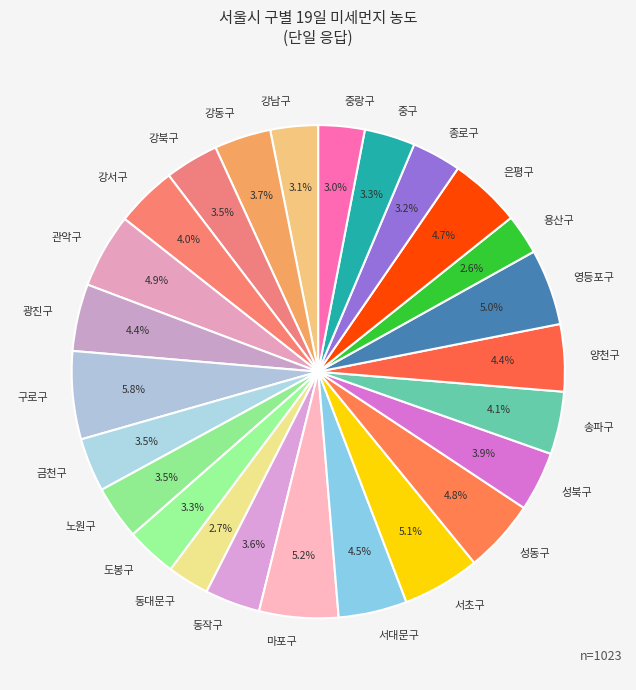

Combined, do 노원구 and 금천구 account for over 50%?

No